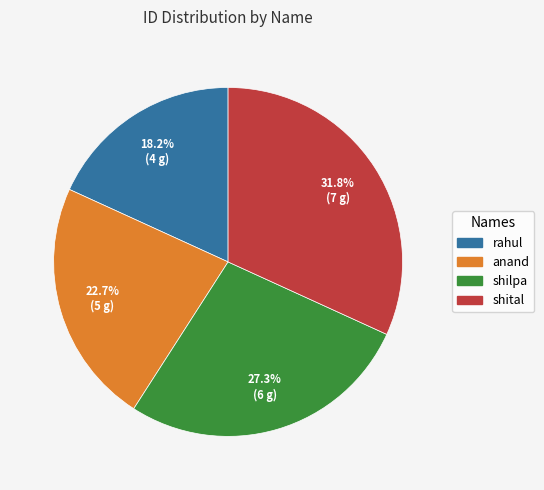

Rank the categories by value from highest to lowest.

shital, shilpa, anand, rahul